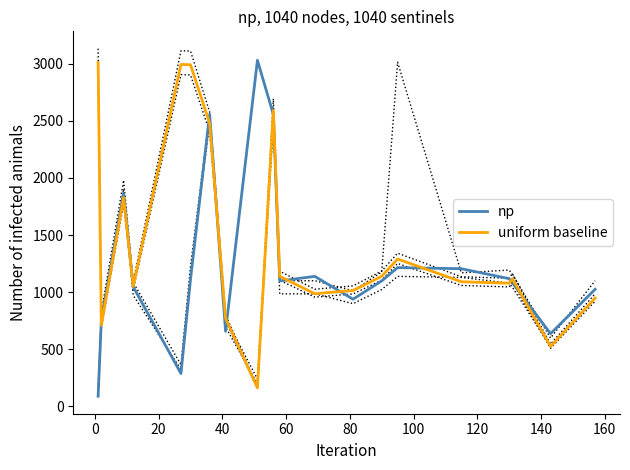

What is the highest value of the uniform baseline series?

3012